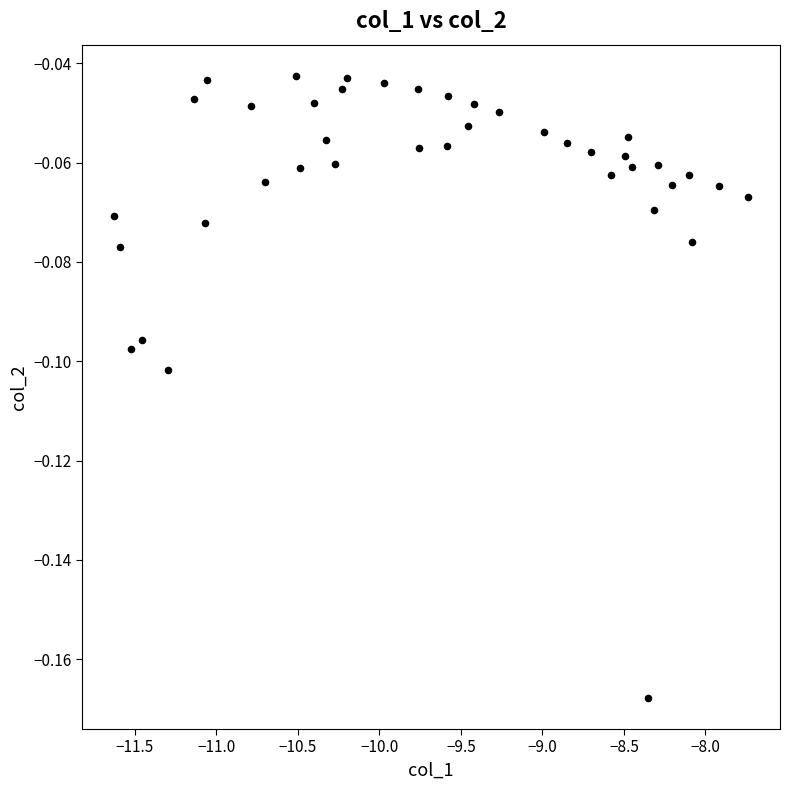

What is the range of X values (max minus min)?

3.9